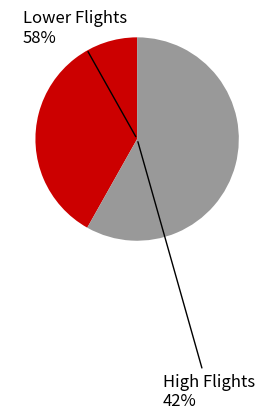

Is it true that 0 is 42% of the pie?

True